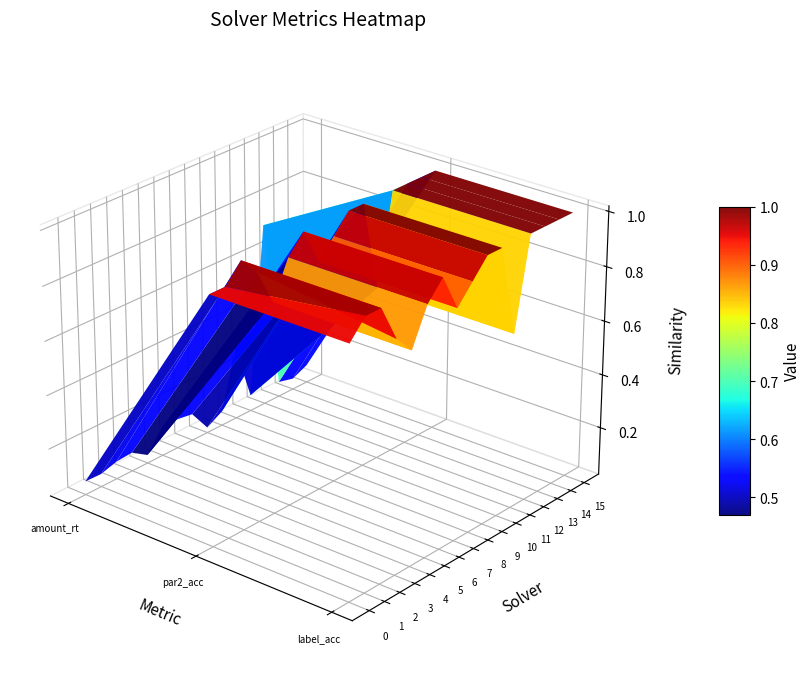

The 8 series shows 0.4 at 1. True or false?

False